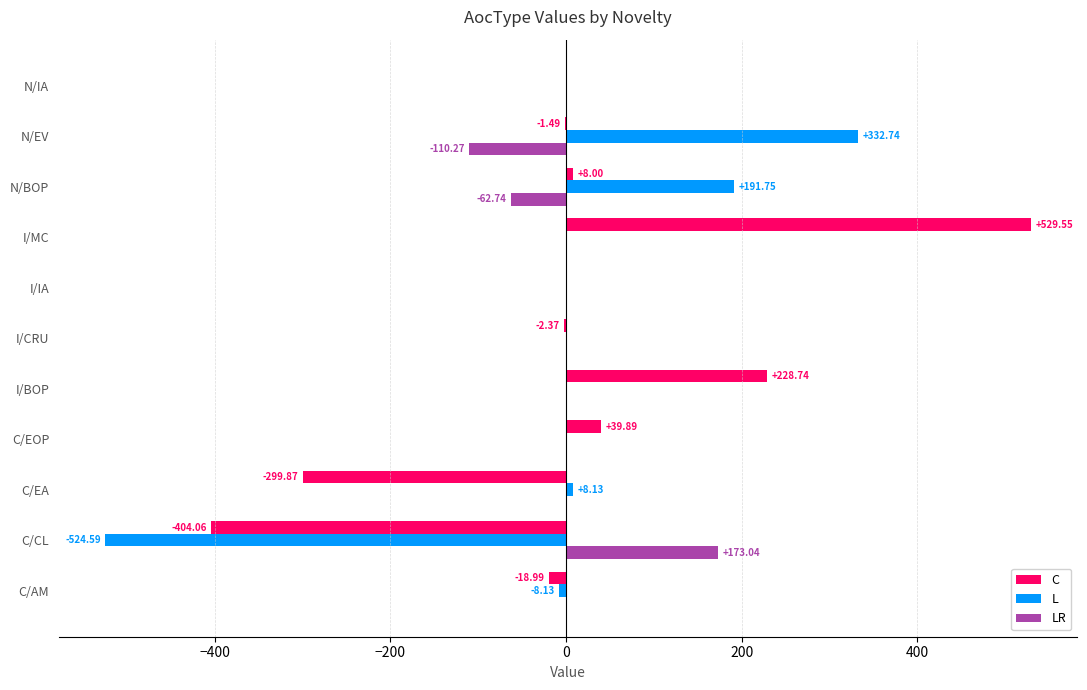

Which series changed the most between I/BOP and N/EV?

L